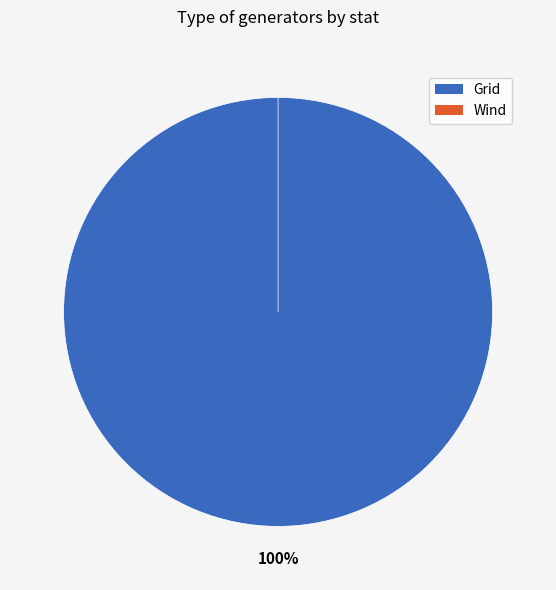

Do Wind and Grid together represent more than half of the pie?

Yes